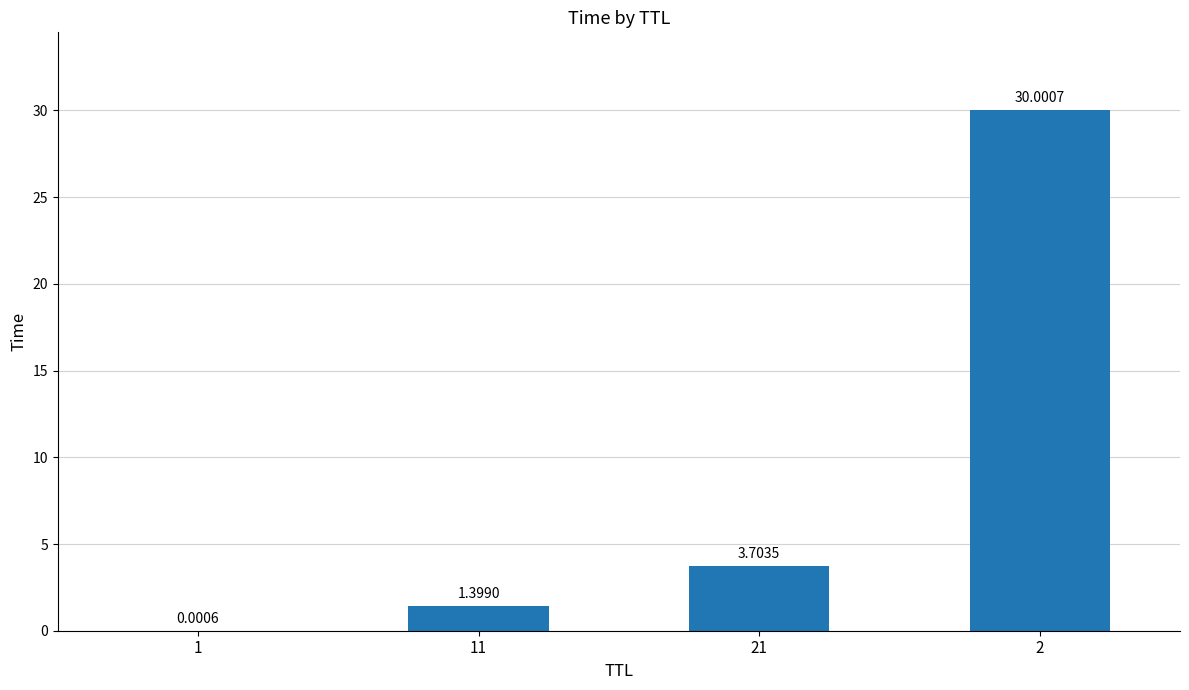

What is the sum of all values?

35.1